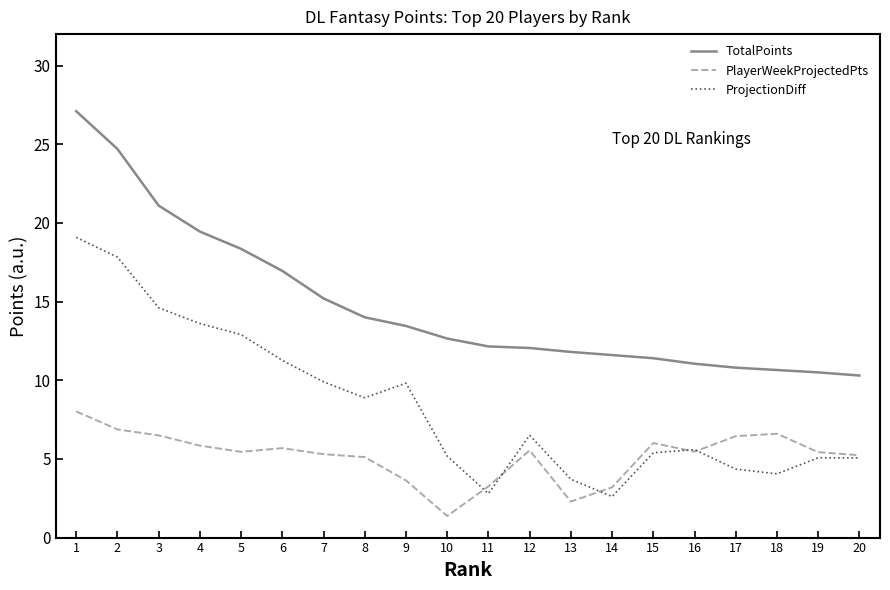

Which category has the lowest value in the PlayerWeekProjectedPts series?

10